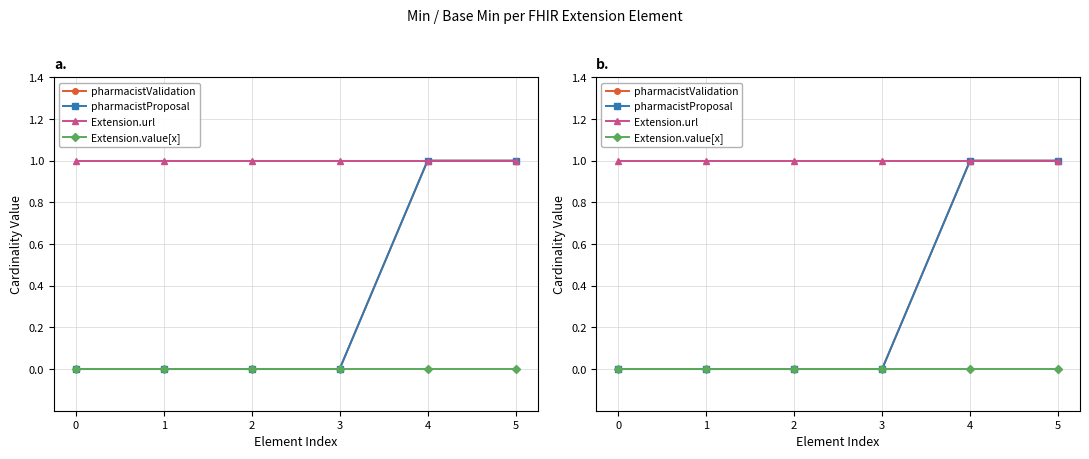

What is the sum of the pharmacistValidation values at 4 and 5?

2